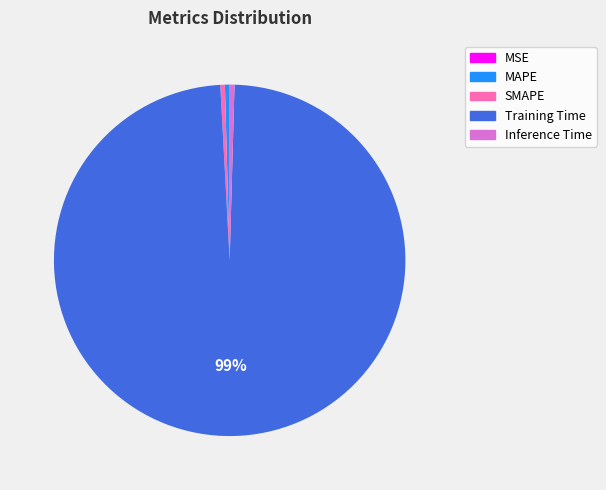

True or false: SMAPE accounts for 0% of the total.

True